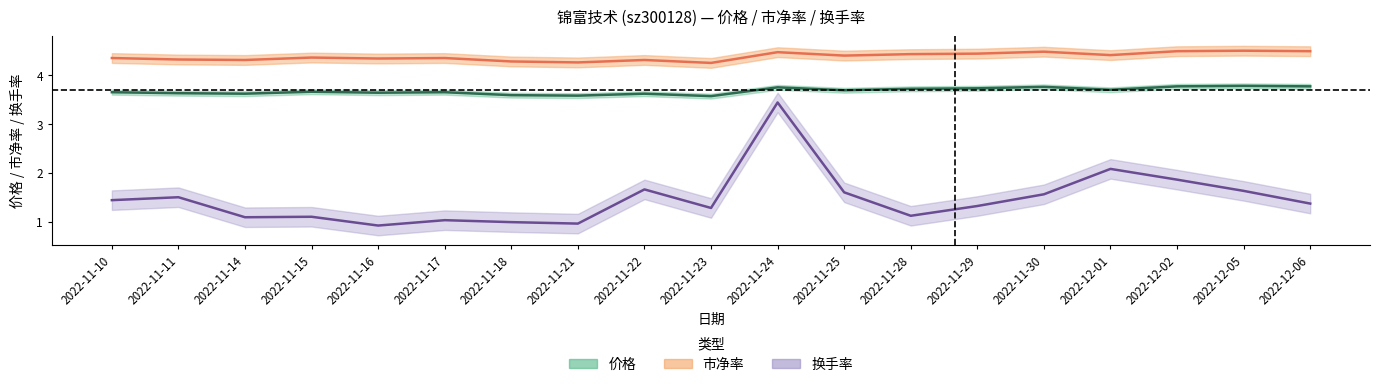

Count the number of data series in this chart.

3